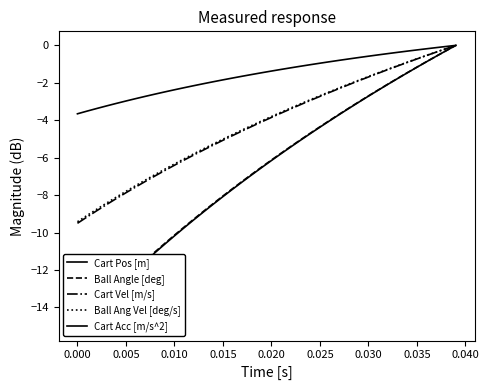

True or false: Cart Pos [m] and Cart Vel [m/s] cross at least once.

False